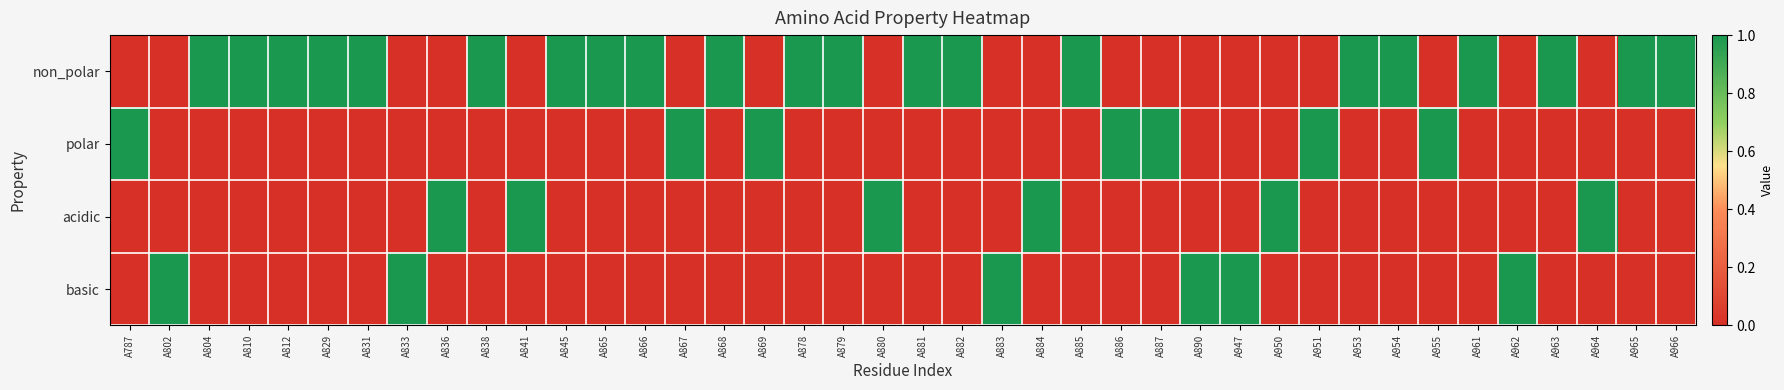

How many categories are shown in the chart?

40